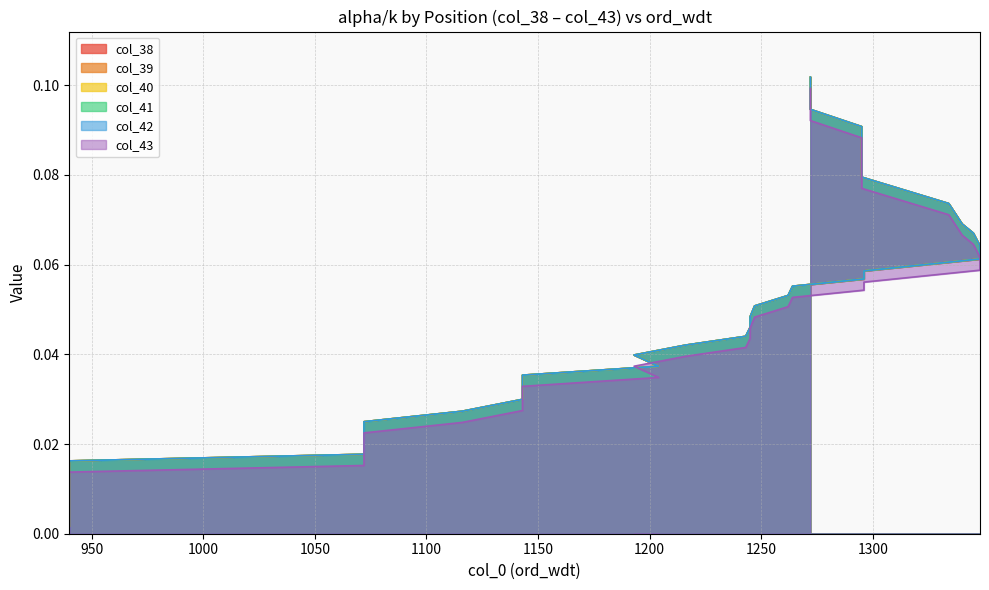

True or false: col_41 has more than 1 points higher than both neighbors.

False